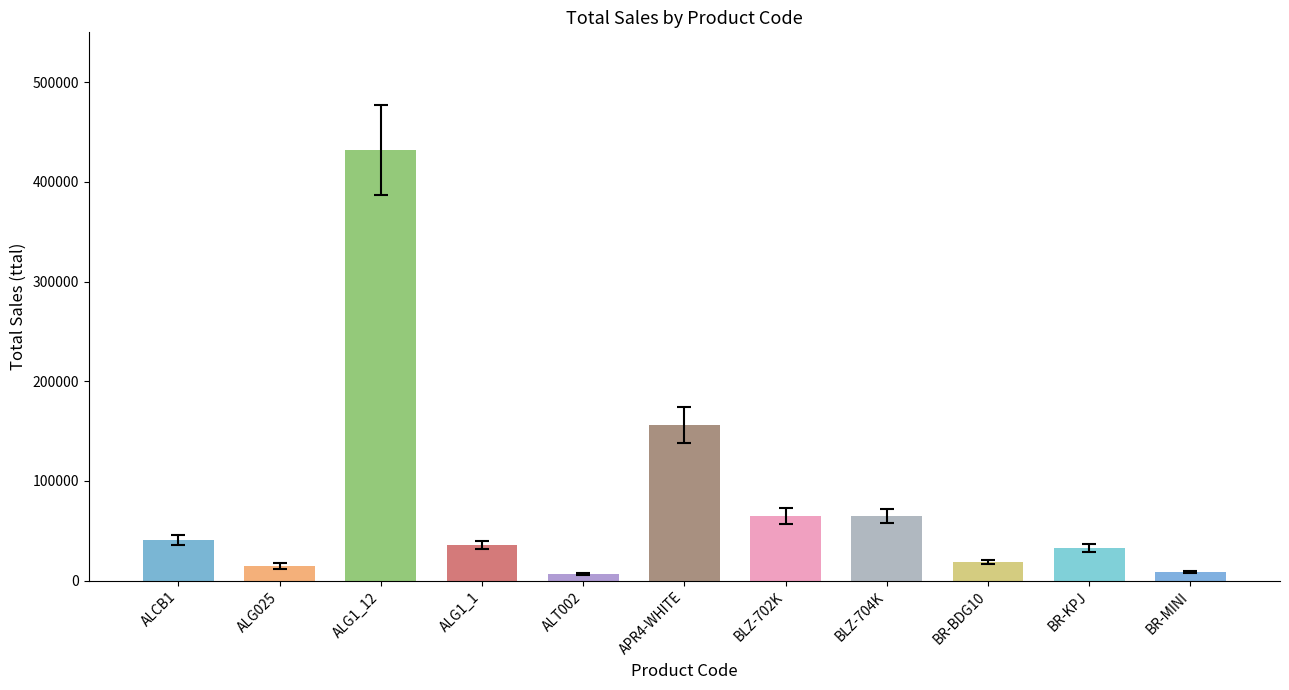

Reading right to left, extract all data points from this chart.

BR-MINI=9000	BR-KPJ=33000	BR-BDG10=19000	BLZ-704K=65000	BLZ-702K=65000	APR4-WHITE=156000	ALT002=7000	ALG1_1=36000	ALG1_12=432000	ALG025=15000	ALCB1=41000